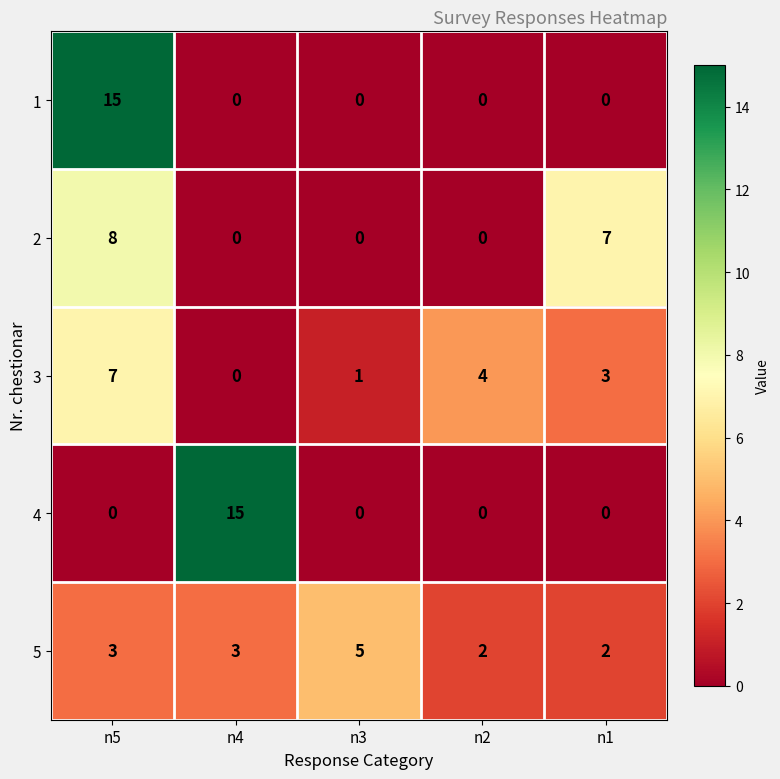

What is the difference between the highest and lowest values at n5?

15